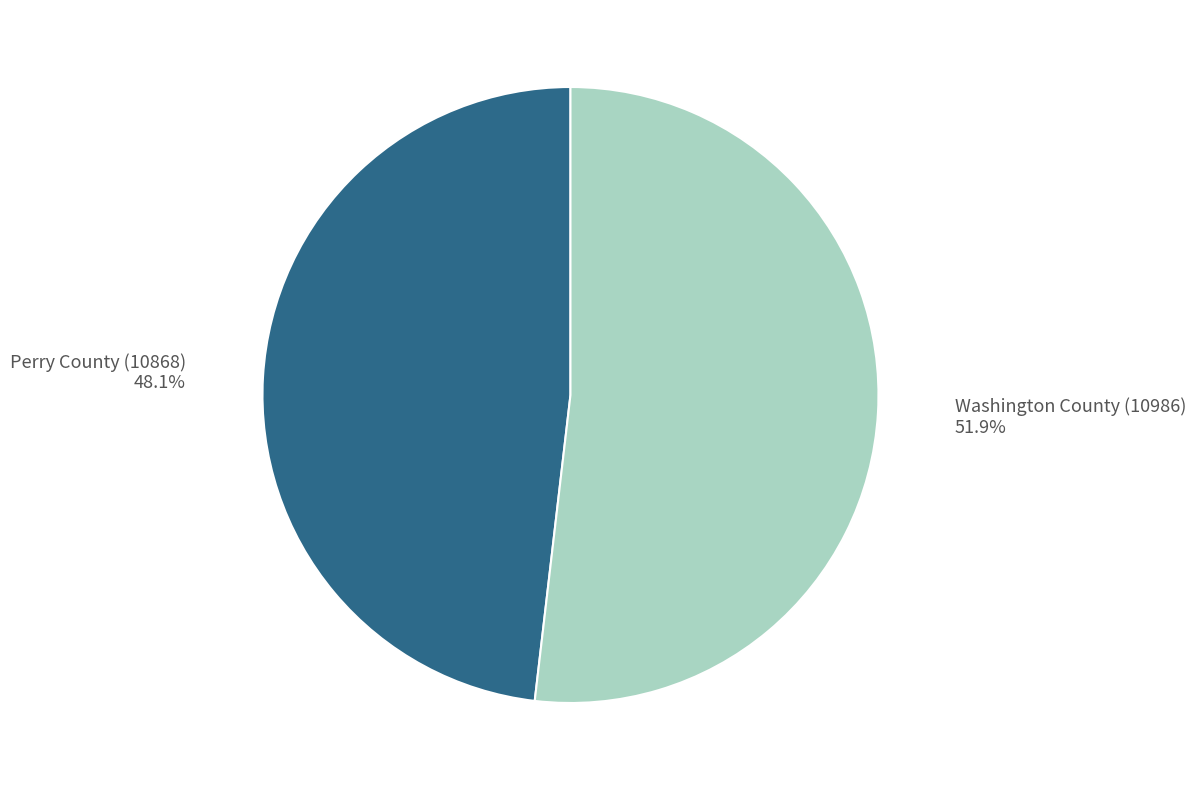

Between Washington County (10986) and Perry County (10868), which is larger?

Washington County (10986)